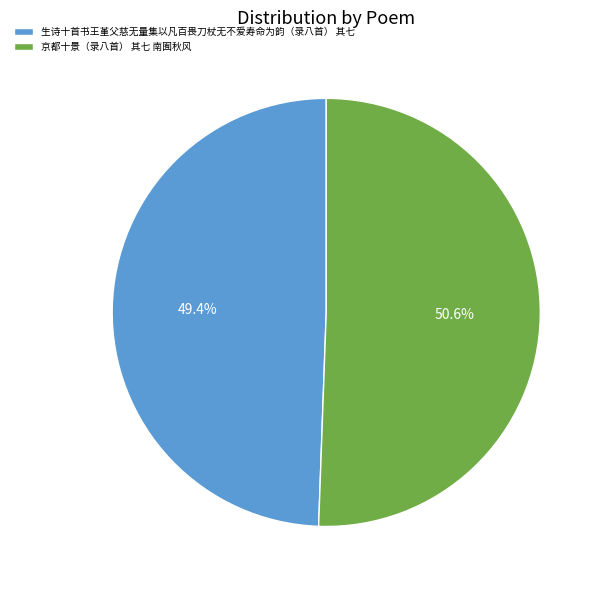

Which slice is the smallest?

生诗十首书王堇父慈无量集以凡百畏刀杖无不爱寿命为韵（录八首） 其七